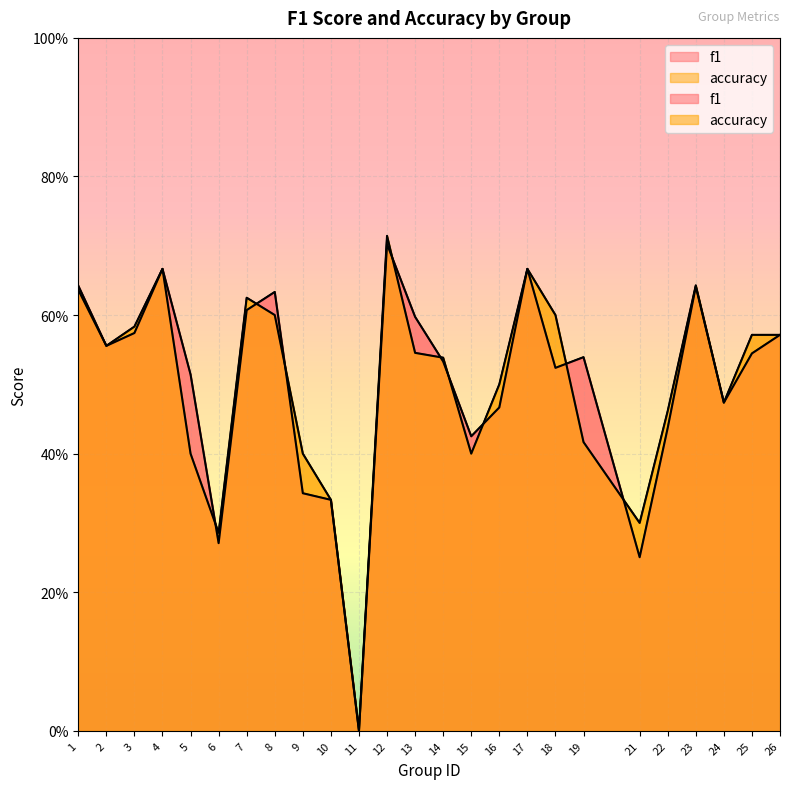

Rank the series by their average value, from lowest to highest.

accuracy, f1